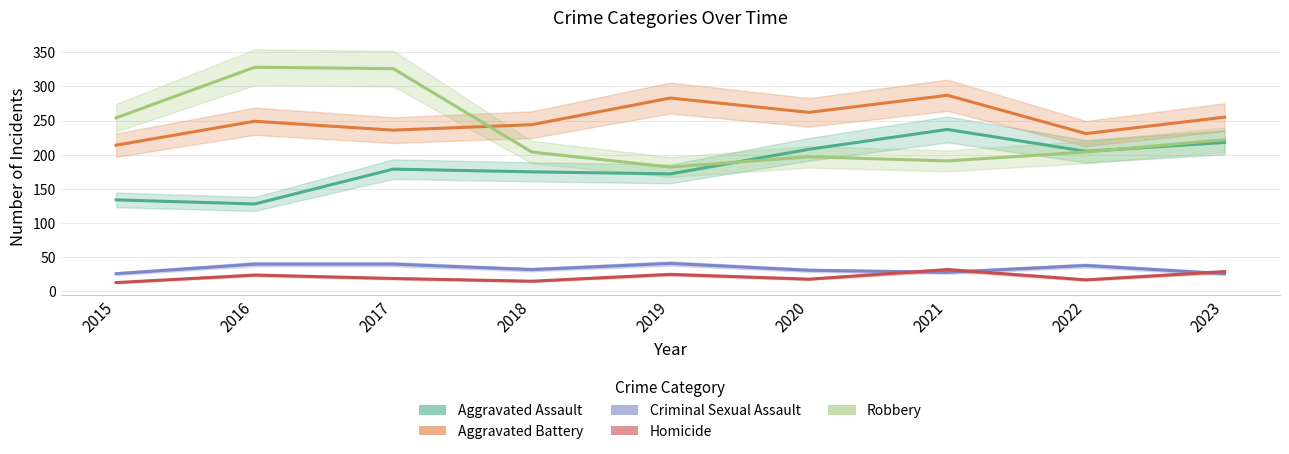

Is the value of Criminal Sexual Assault at 2023 greater than the value of Robbery at 2016?

No